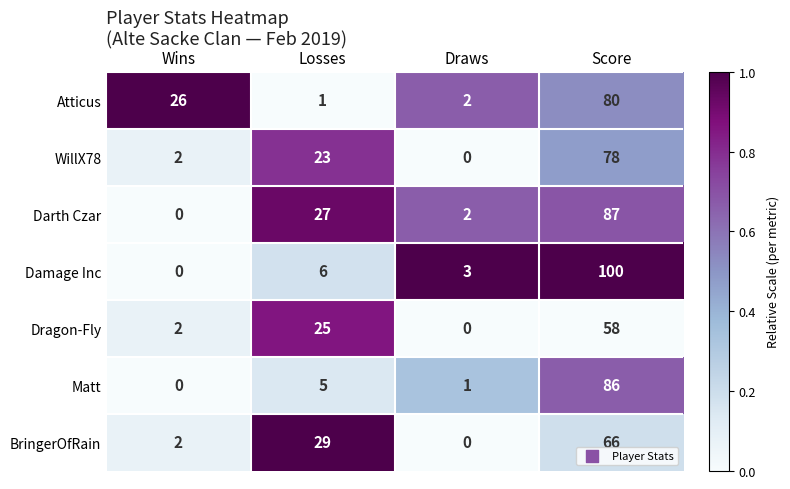

What is the difference between the maximum and minimum values in the Dragon-Fly series?

58